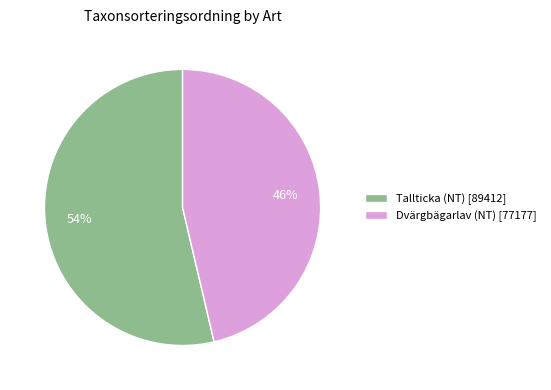

Does any single category account for the majority?

Yes